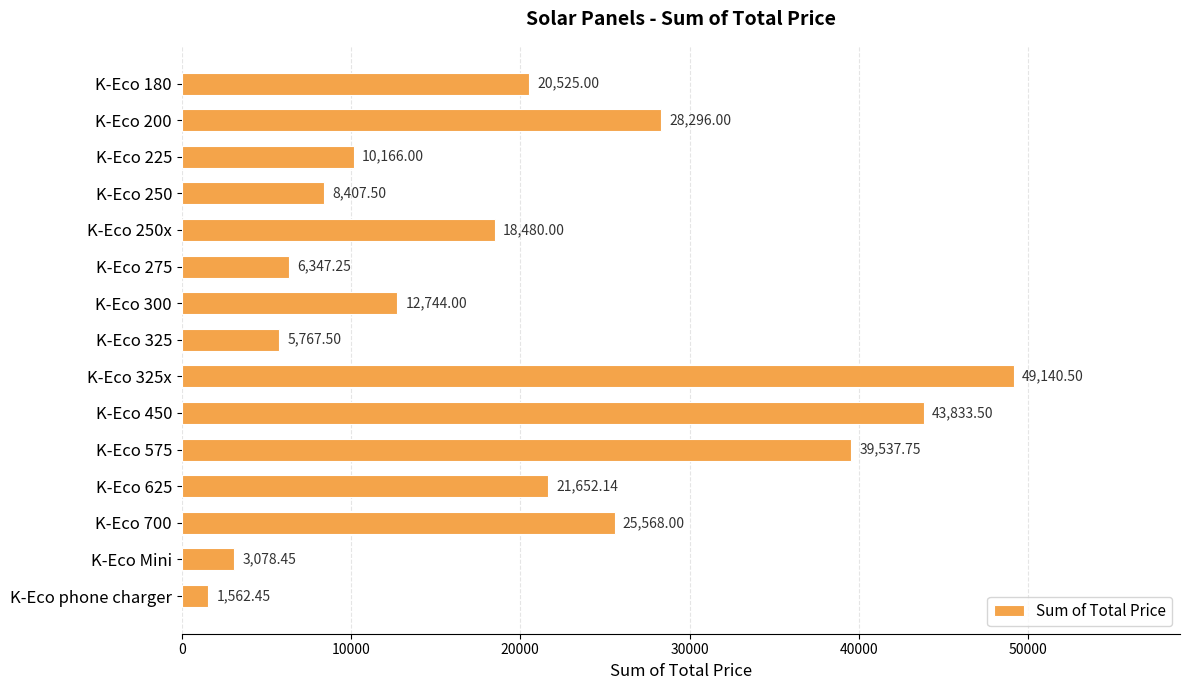

How many bars are there in total?

15